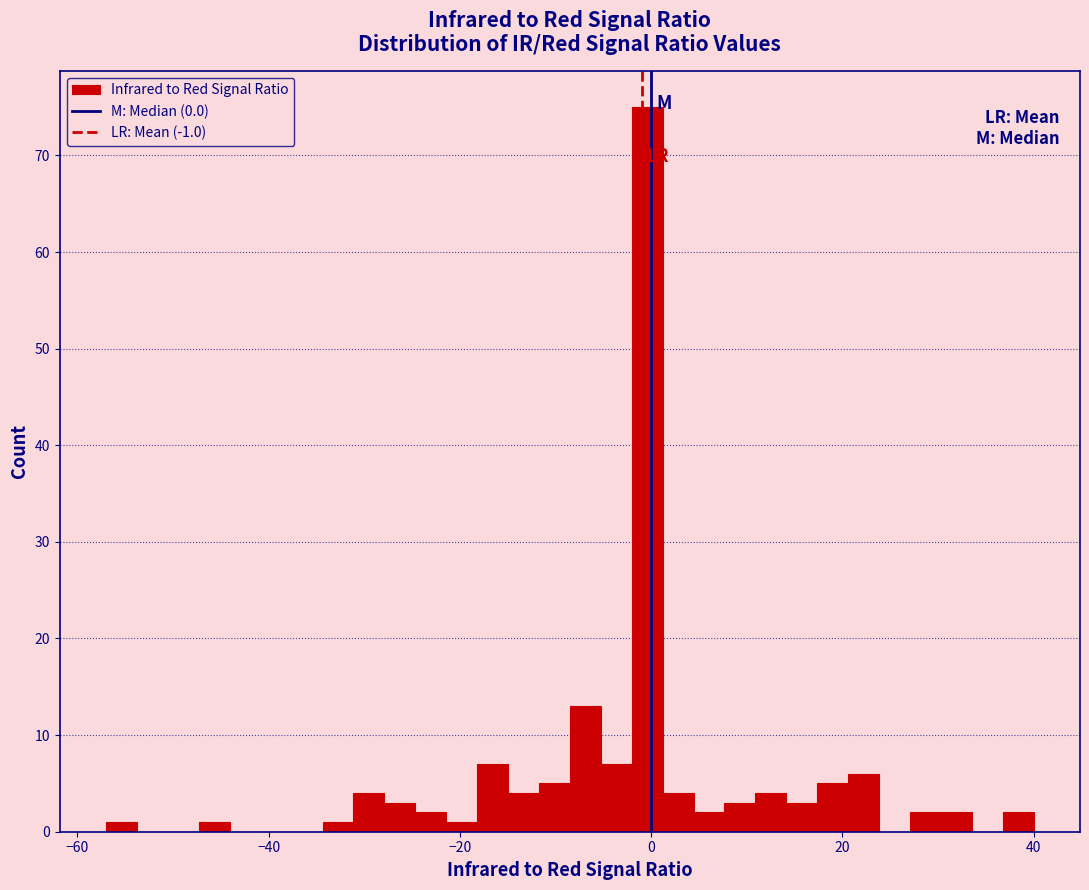

Read against the x-axis, roughly where is the centre of the tallest bar?

0